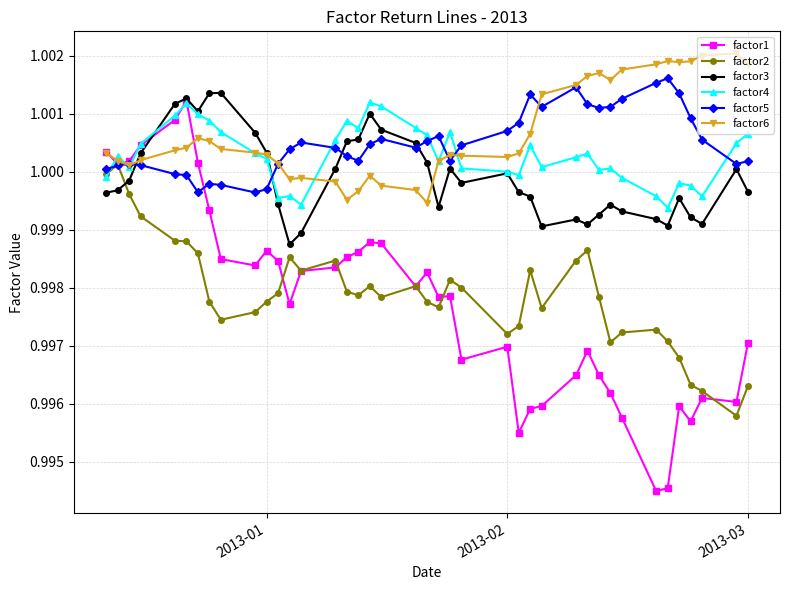

Which series has the widest spread of values?

factor1